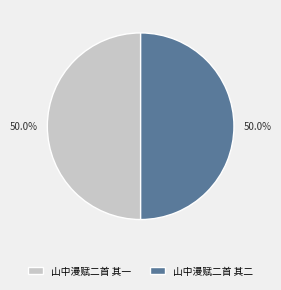

What is the ratio of the value at 山中漫赋二首 其二 to the value at 山中漫赋二首 其一?

1.0